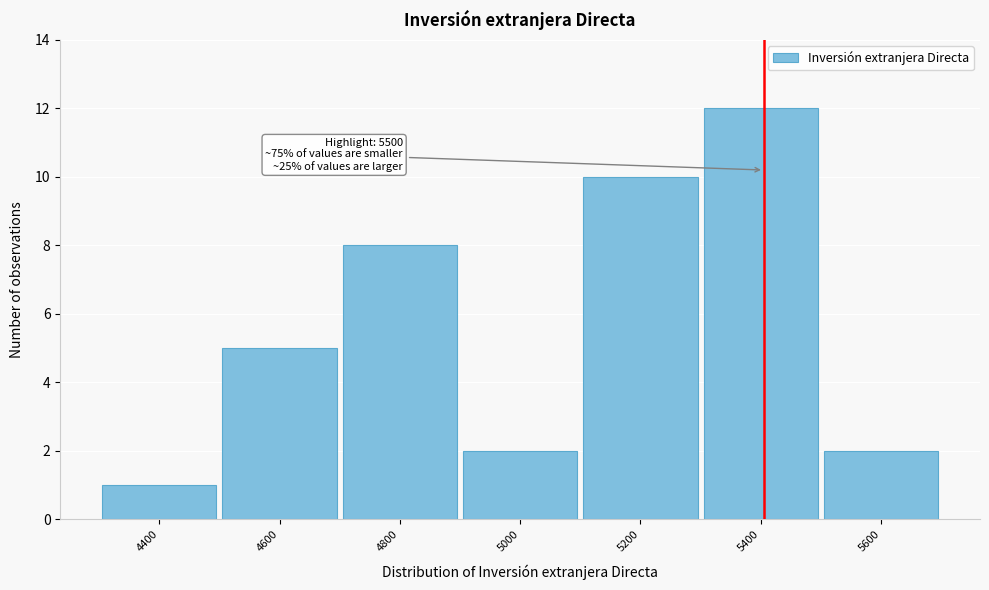

Reading right to left, transcribe all the data shown in this chart.

2	12	10	2	8	5	1